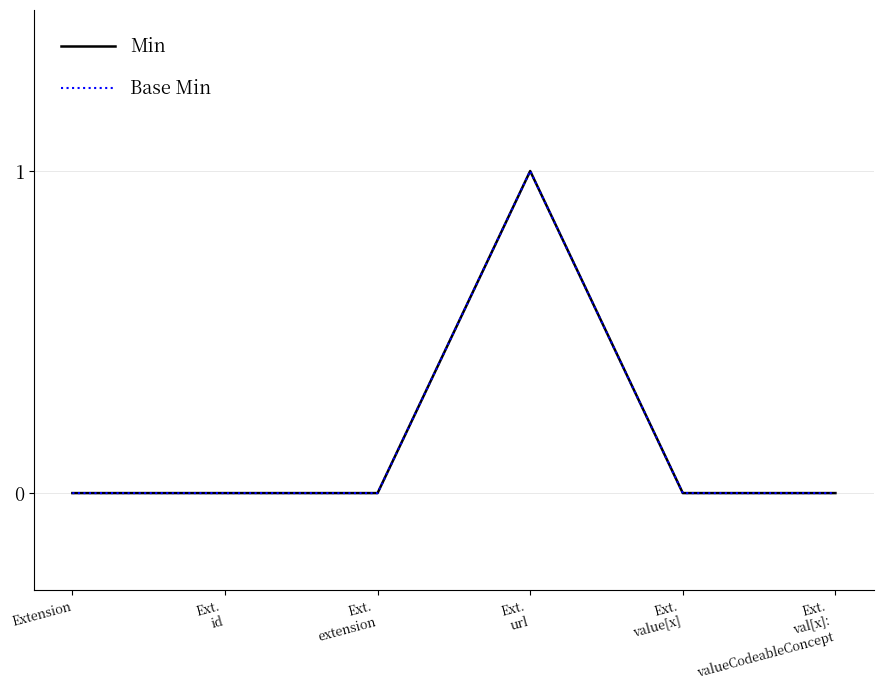

Does the chart display data point markers on the line(s)?

No